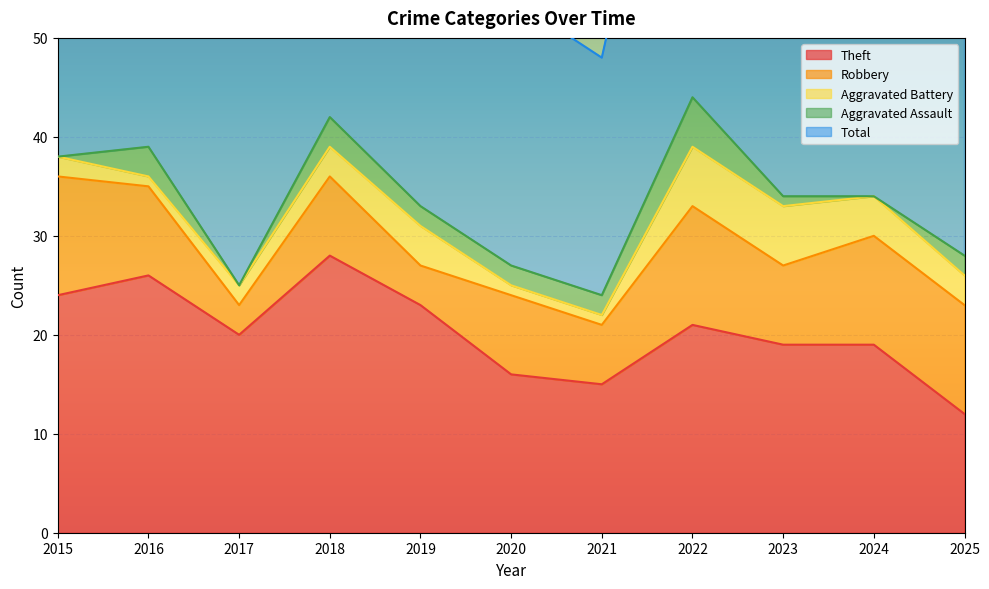

What are all the series names shown in the legend?

Theft, Robbery, Aggravated Battery, Aggravated Assault, Total